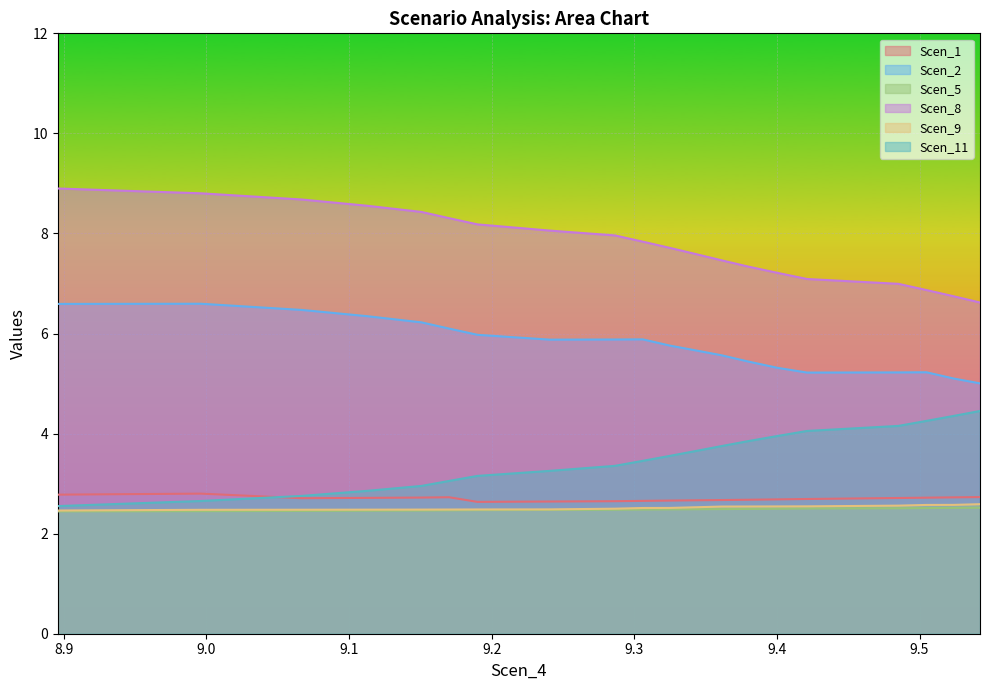

Which category has the highest value in the Scen_2 series?

8.996173512373506